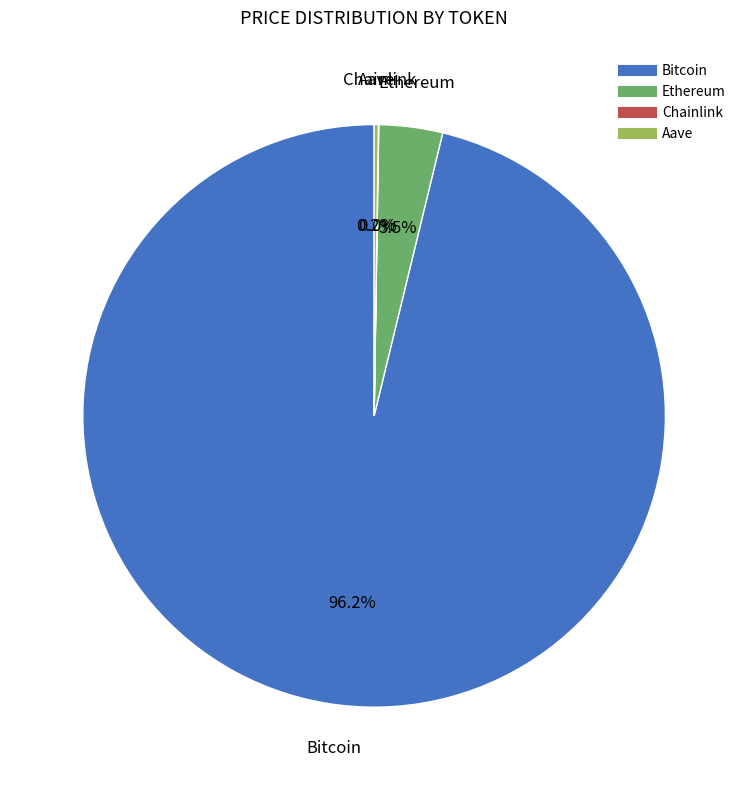

Is the sum of Ethereum and Bitcoin greater than half?

Yes